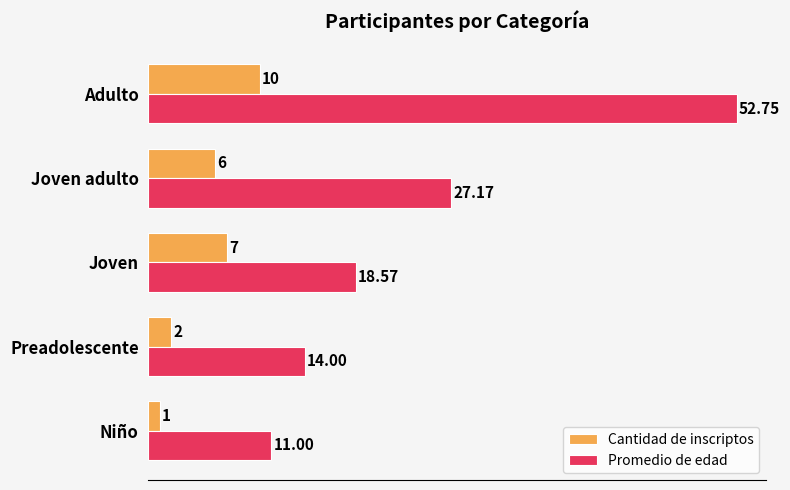

Which series has the largest total across all categories?

Promedio de edad